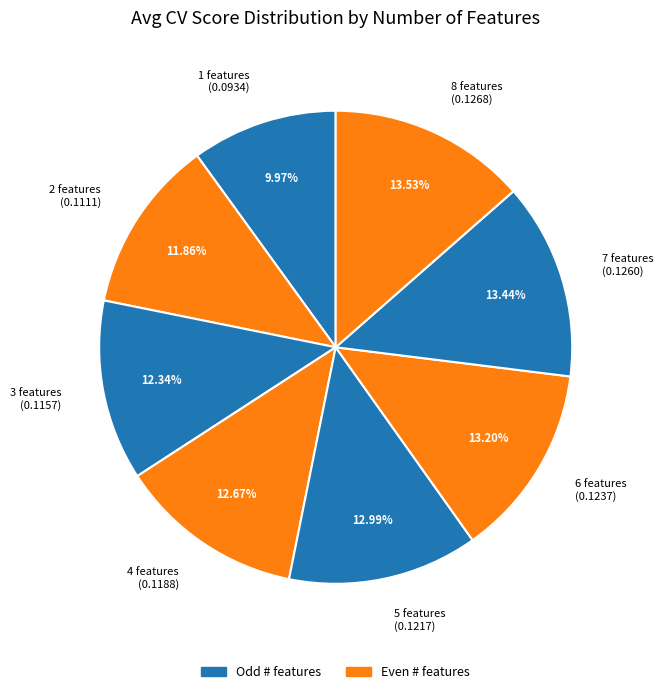

Does 2 features (0.1111) represent more than half of the total?

No